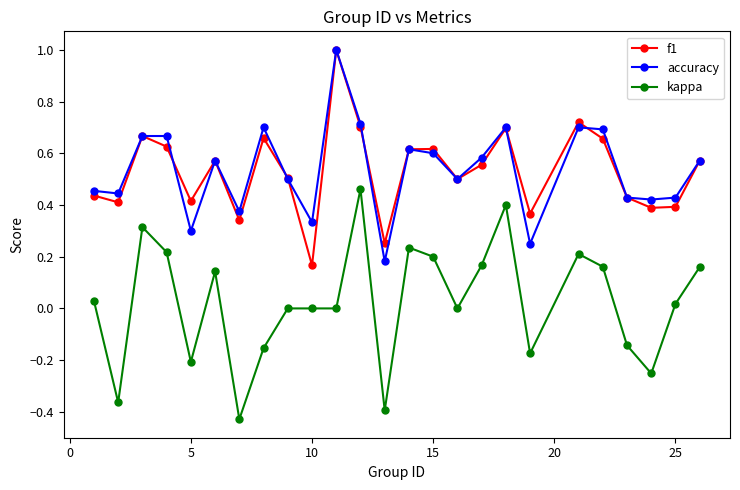

True or false: kappa has more than 1 interior local peaks.

True